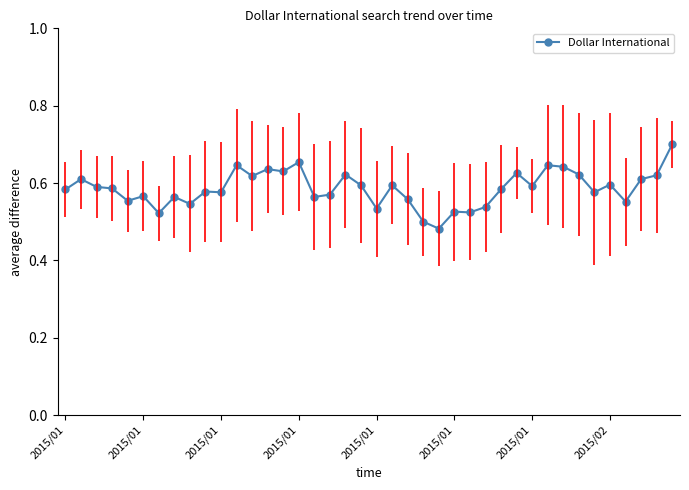

True or false: there are more than 2 points higher than both neighbors.

True